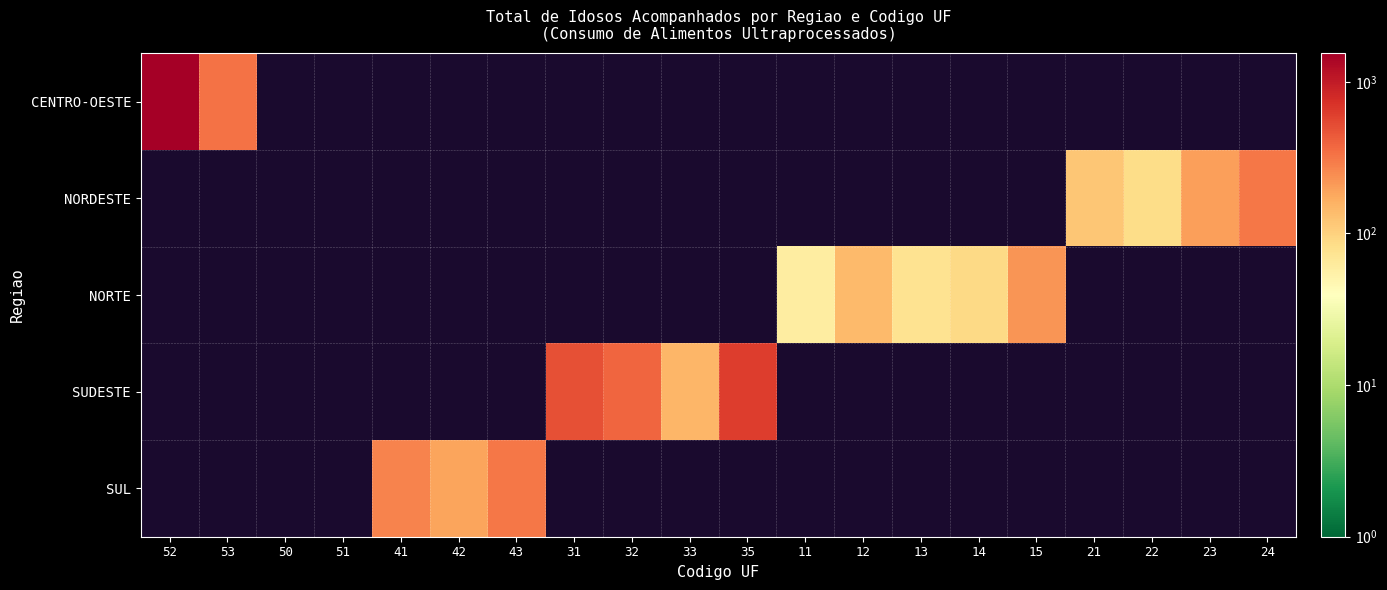

Which category has the highest value across all series?

52